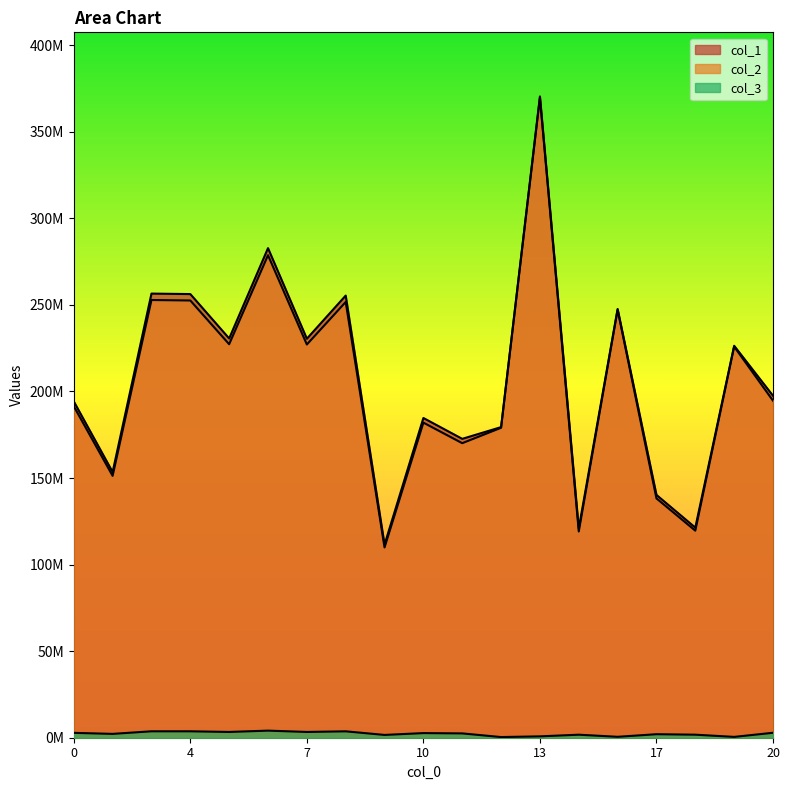

What is the lowest value of the col_2 series?

109911212.6